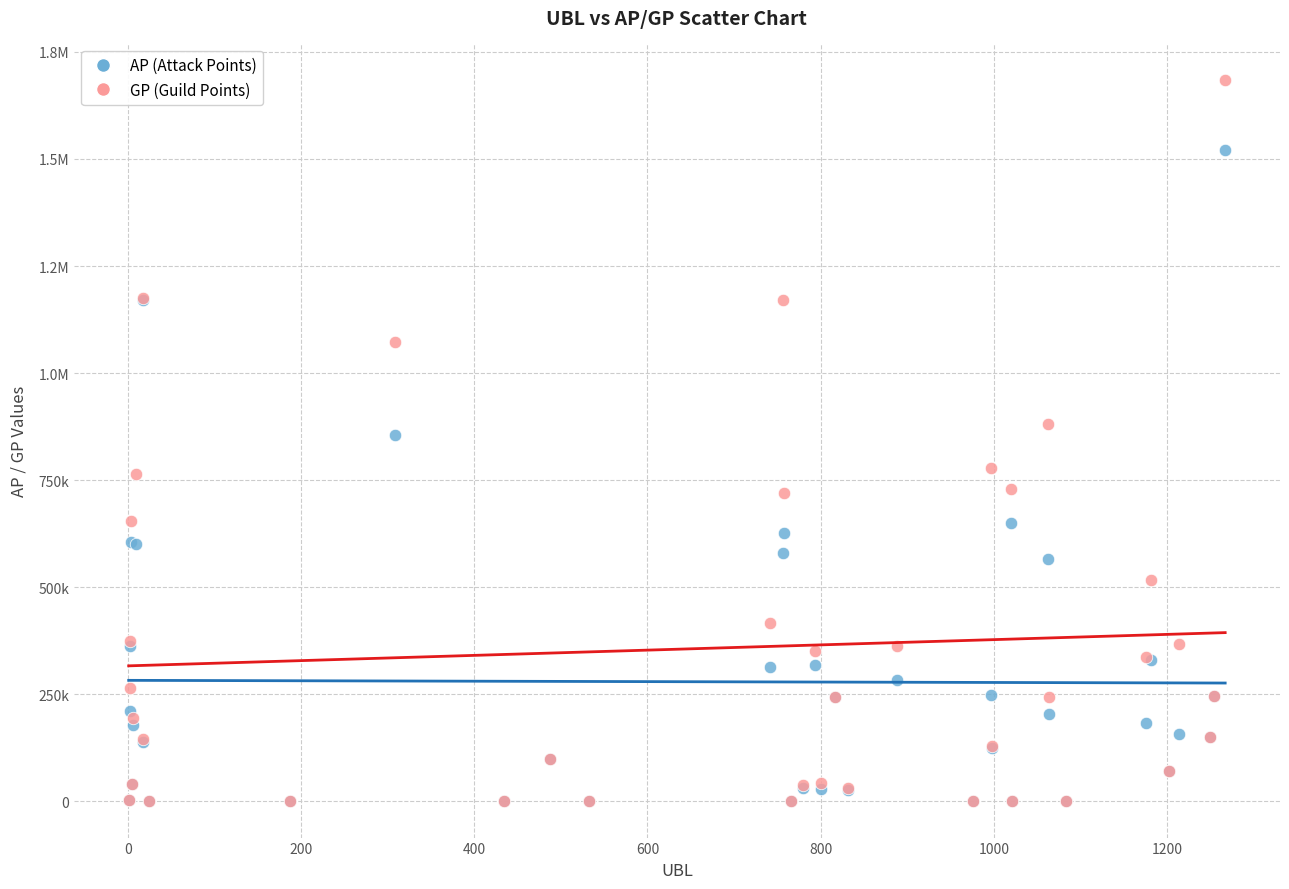

What are all the series names shown in the legend?

AP (Attack Points), GP (Guild Points)